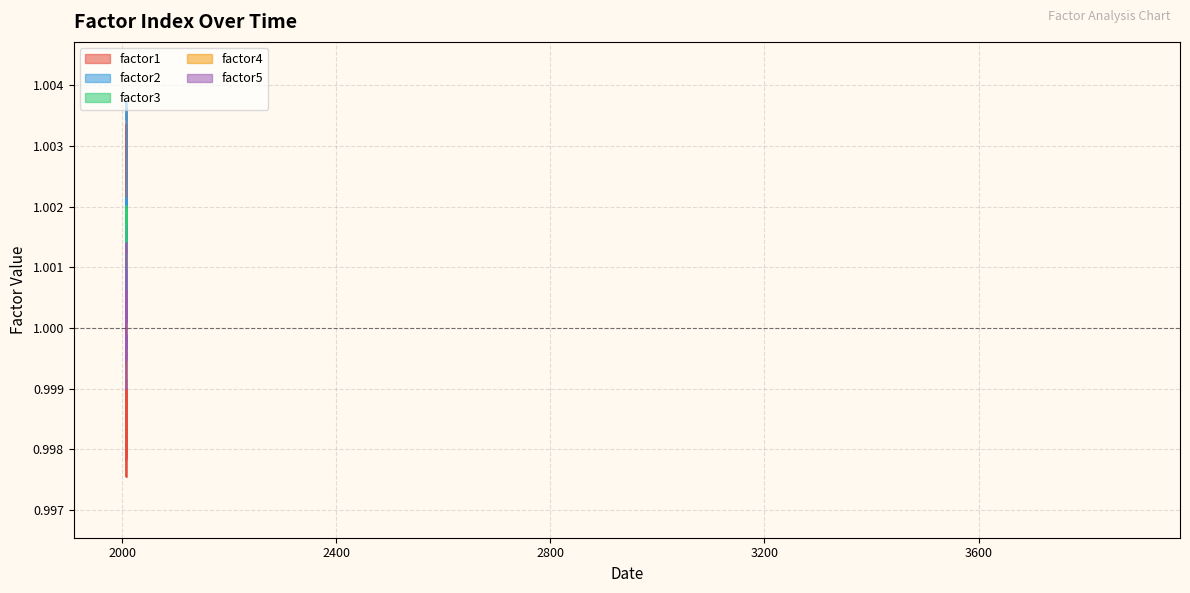

In factor5, how many points are lower than both neighbors (excluding endpoints)?

8